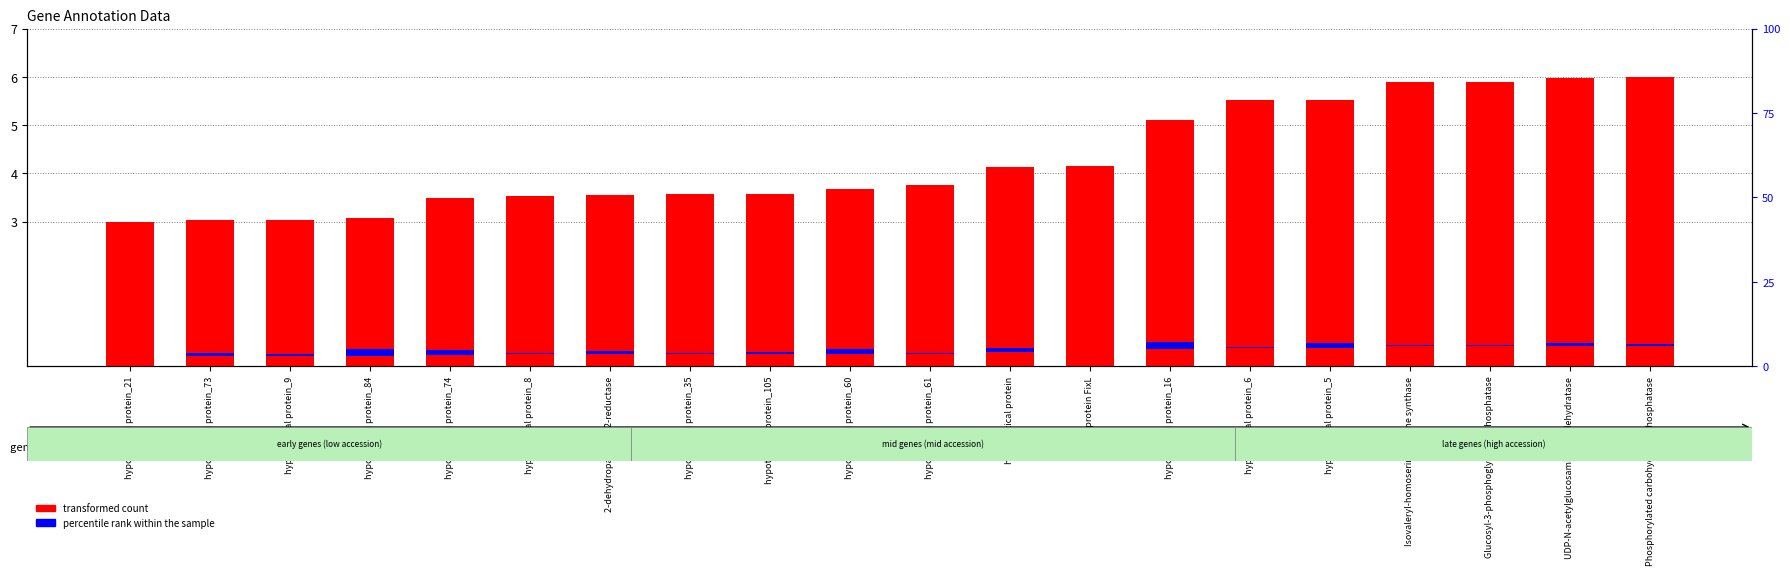

At how many categories does at least one series exceed 4?

9